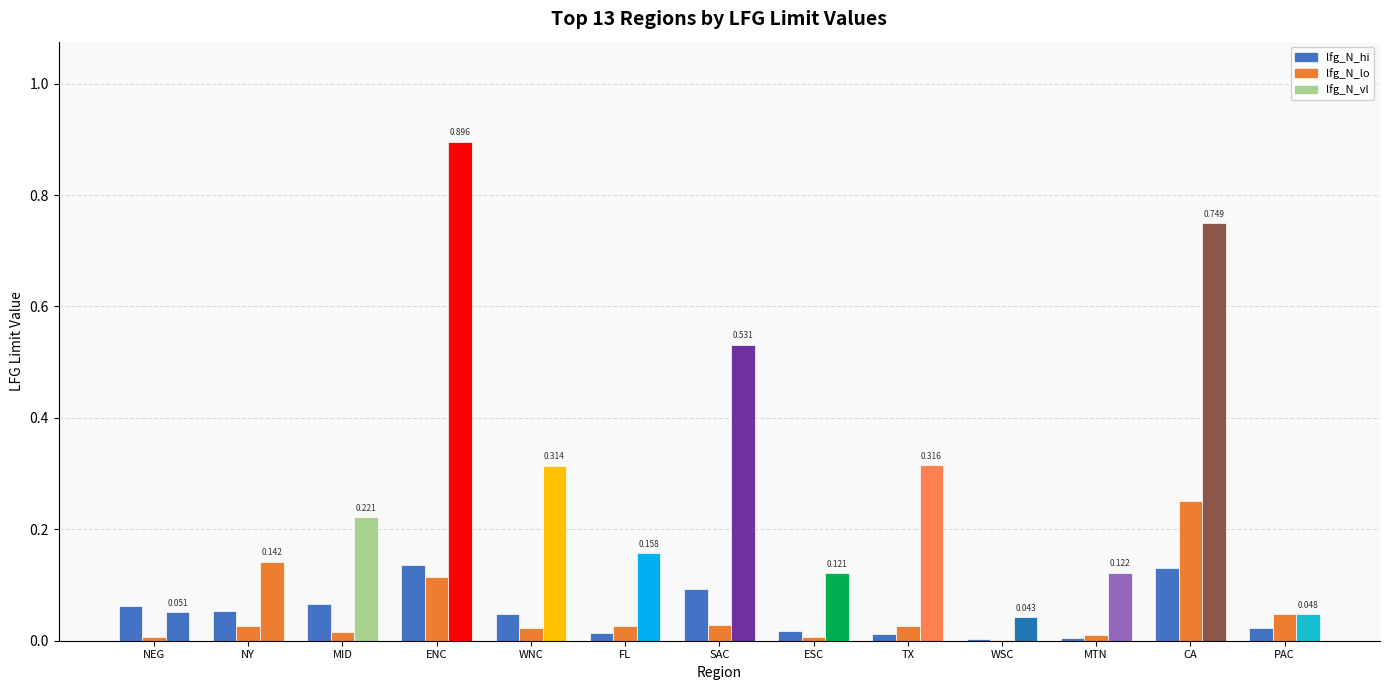

Reading left to right, extract all data points from this chart.

lfg_N_hi: NEG=0.1	NY=0.1	MID=0.1	ENC=0.1	WNC=0.0	FL=0.0	SAC=0.1	ESC=0.0	TX=0.0	WSC=0.0	MTN=0.0	CA=0.1	PAC=0.0
lfg_N_lo: NEG=0.0	NY=0.0	MID=0.0	ENC=0.1	WNC=0.0	FL=0.0	SAC=0.0	ESC=0.0	TX=0.0	WSC=0.0	MTN=0.0	CA=0.2	PAC=0.0
lfg_N_vl: NEG=0.1	NY=0.1	MID=0.2	ENC=0.9	WNC=0.3	FL=0.2	SAC=0.5	ESC=0.1	TX=0.3	WSC=0.0	MTN=0.1	CA=0.7	PAC=0.0